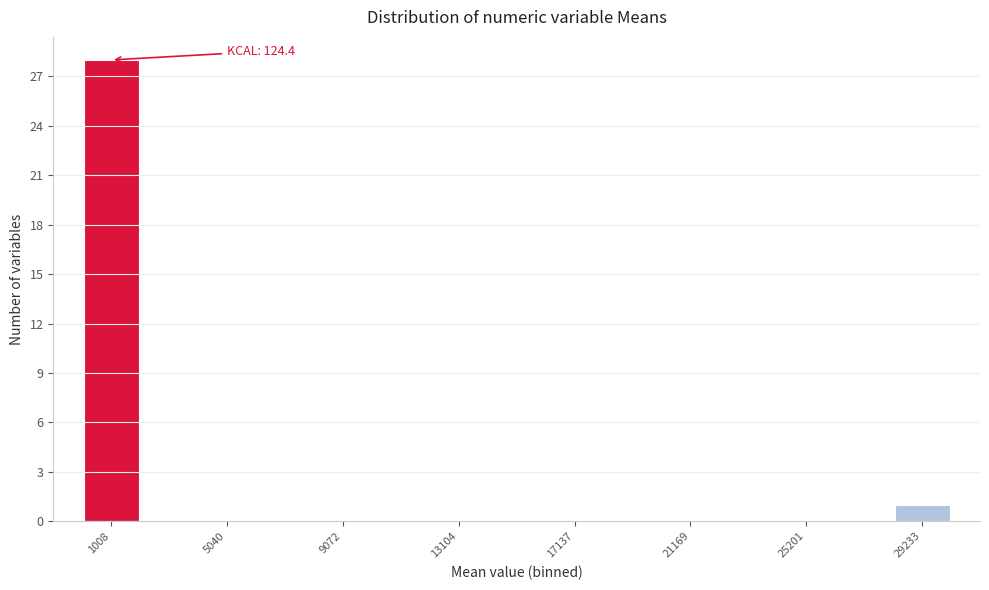

Over which range of the x-axis is the bar tallest?

0 to 2000